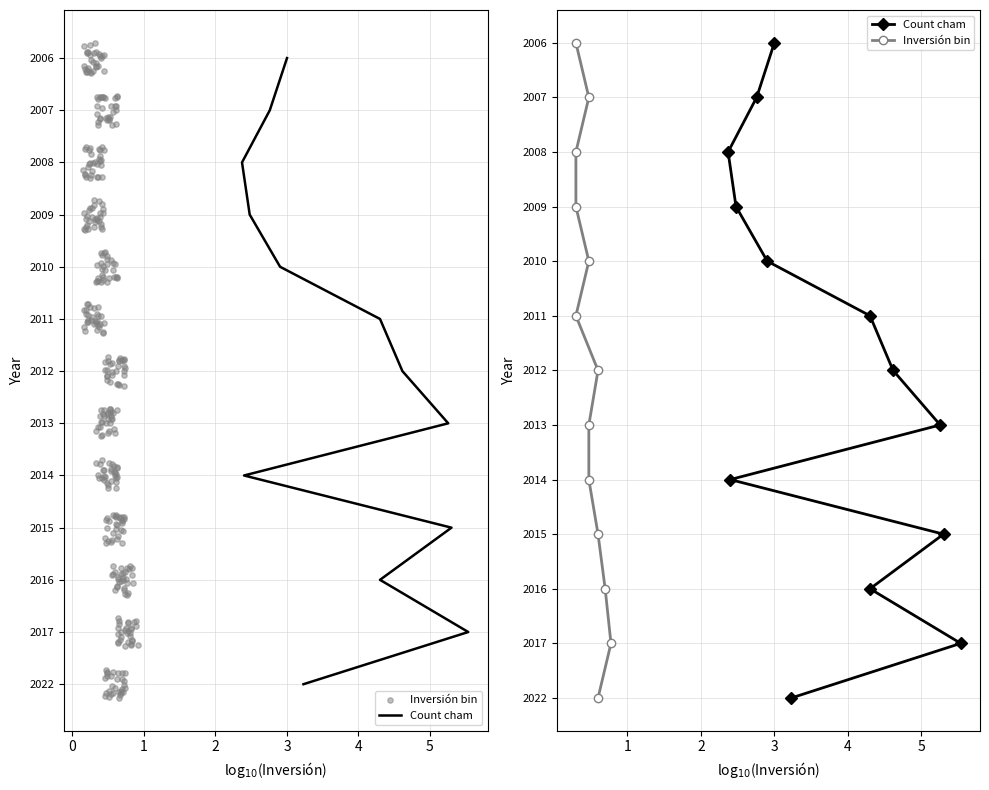

Which series has the widest spread of Y values?

Count cham